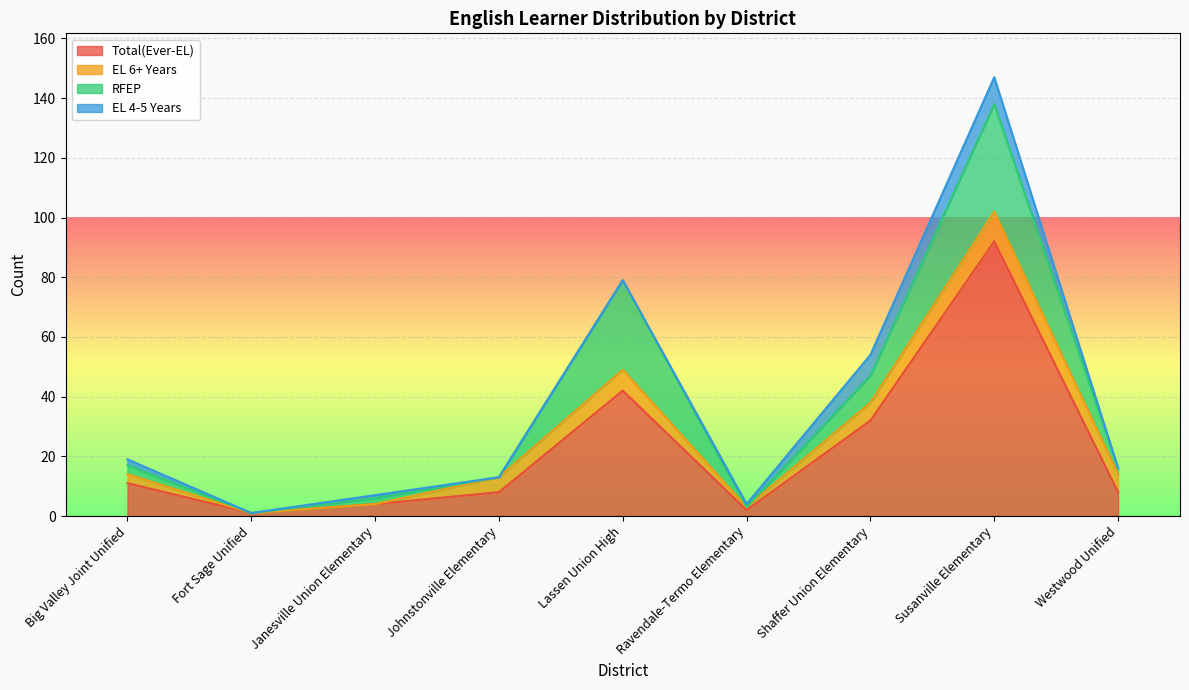

What is the total value across all series at Big Valley Joint Unified?

19